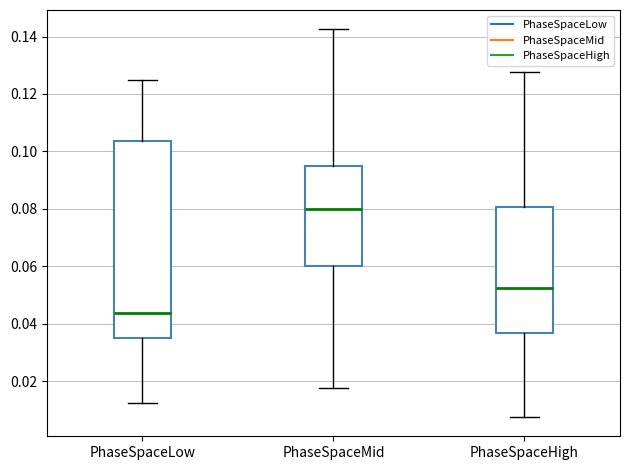

Which box's median line is the highest?

PhaseSpaceMid